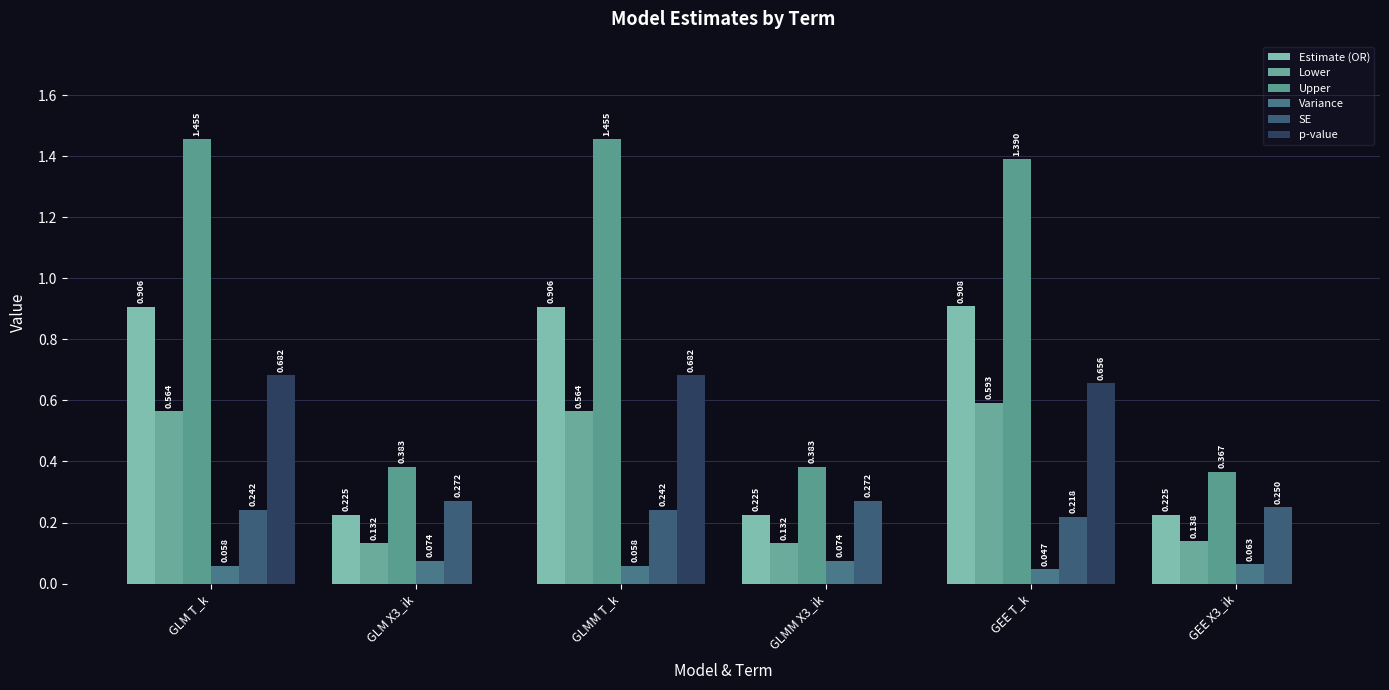

How many groups of bars are there?

6